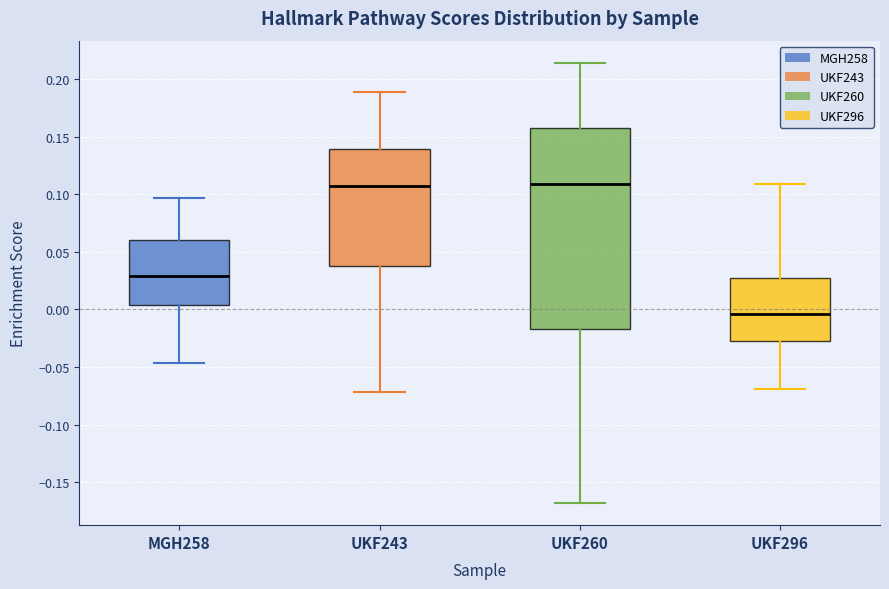

Which box's median line is the lowest?

UKF296